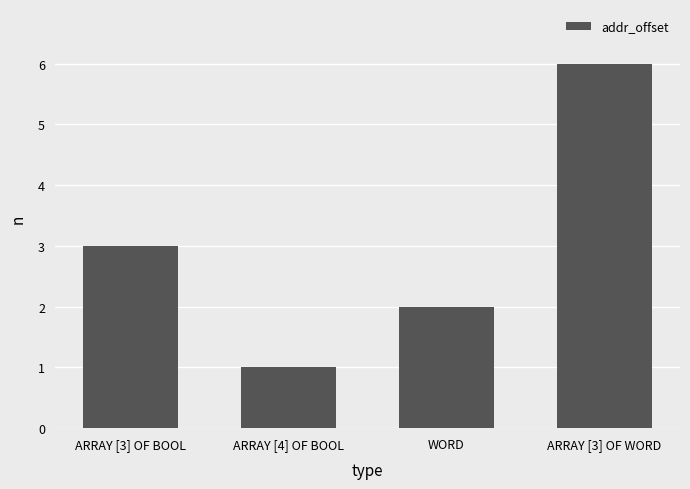

Which label corresponds to the smallest value in the chart?

ARRAY [4] OF BOOL